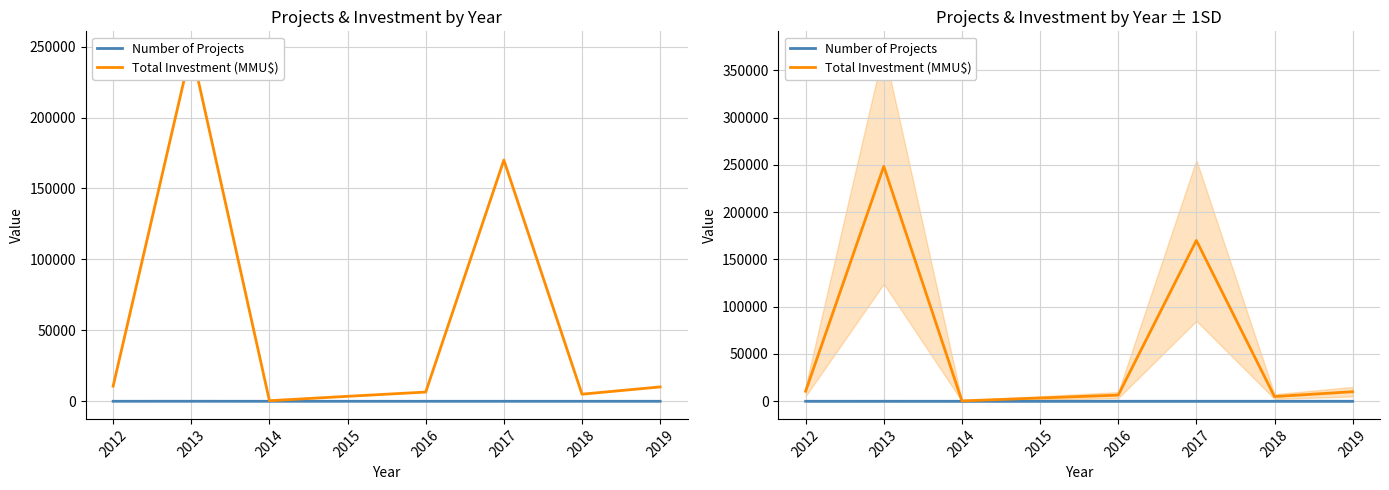

Is this an area chart (filled region under the line)?

No